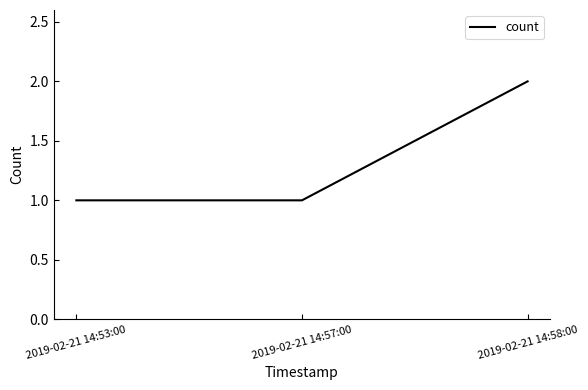

At which category does the chart reach its peak across all series?

2019-02-21 14:58:00